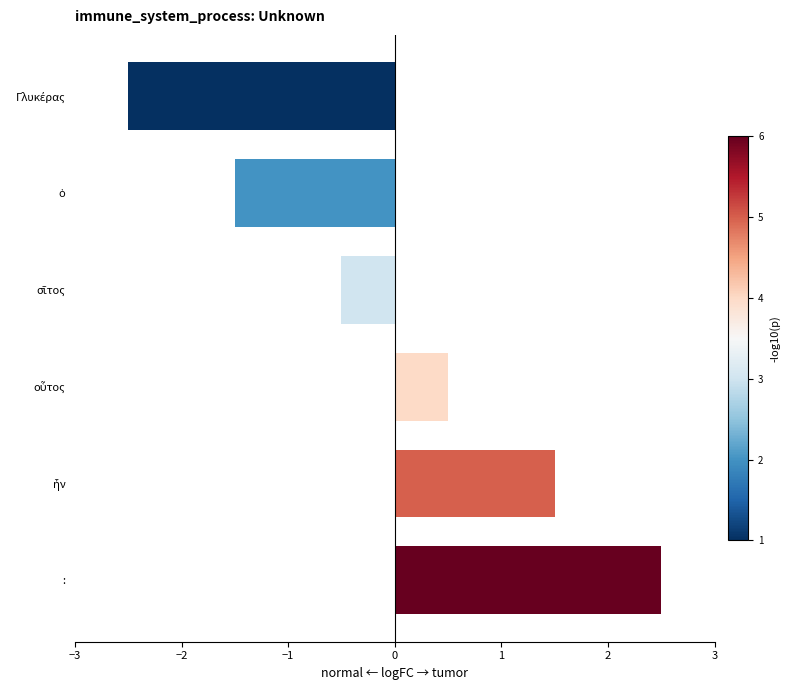

How many series are shown in this chart?

1